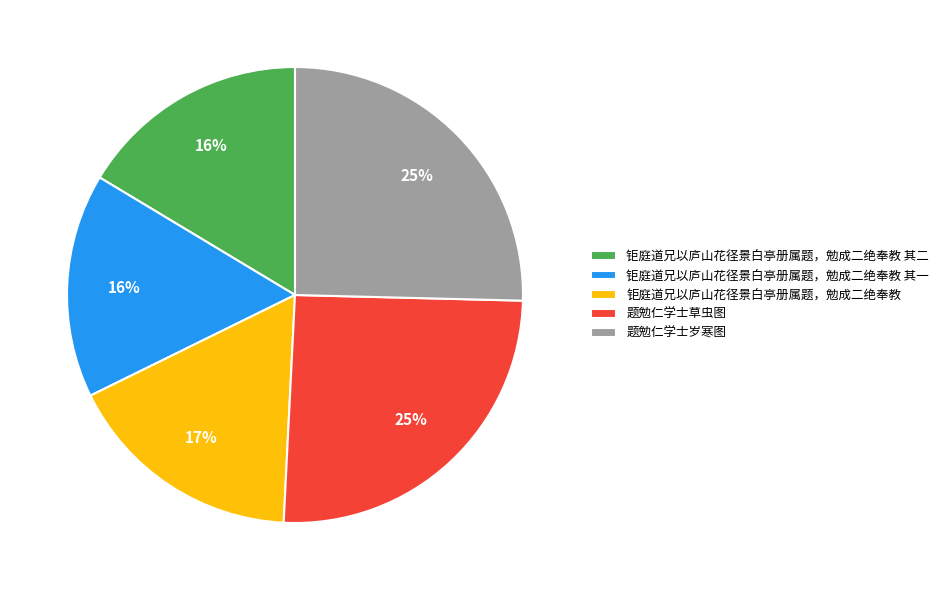

Do 钜庭道兄以庐山花径景白亭册属题，勉成二绝奉教 其二 and 题勉仁学士岁寒图 together represent more than half of the pie?

No